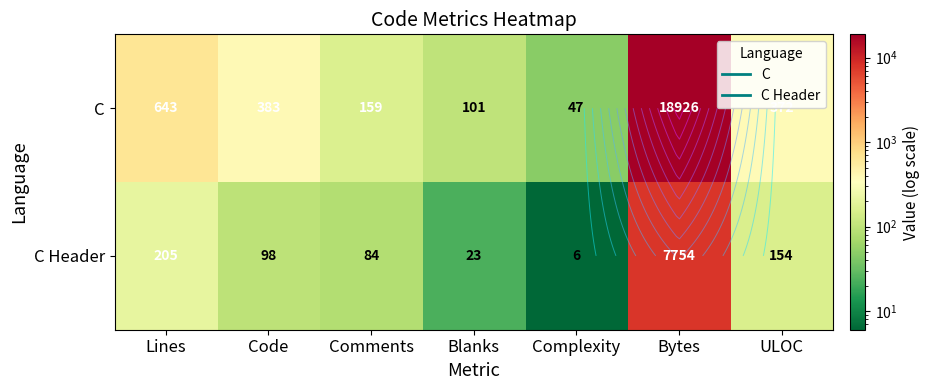

What is the difference between the C values at Blanks and ULOC?

271